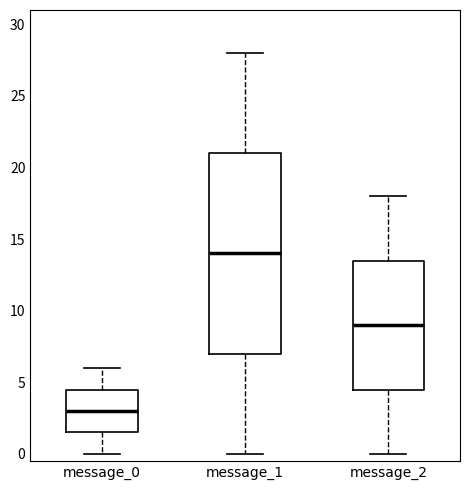

Where does the median line of the box for message_1 sit on the y-axis? The values are not printed on the chart, so give them approximately, as read against the axis.

14.0